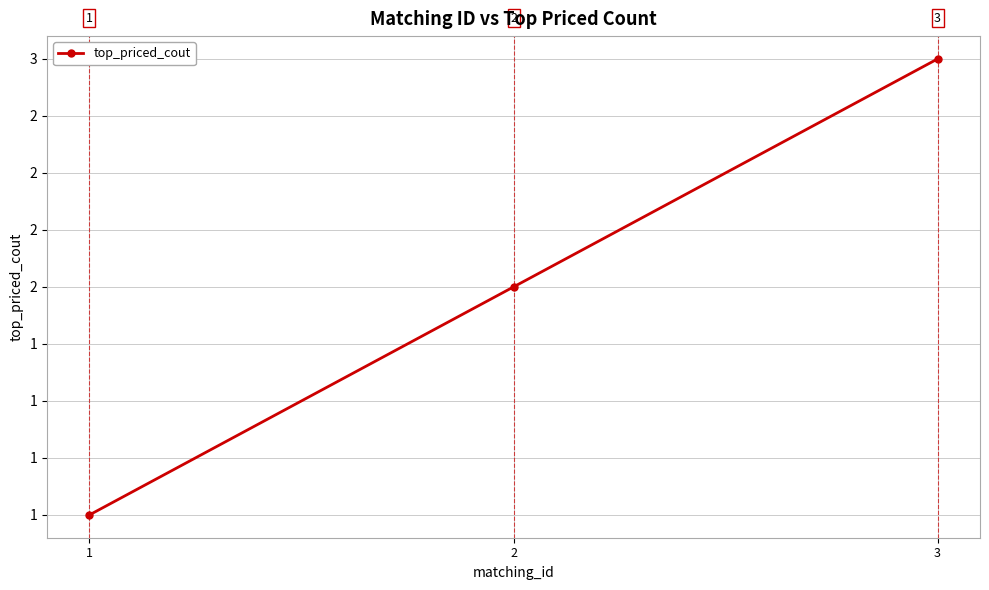

Does the chart have visible grid lines?

Yes